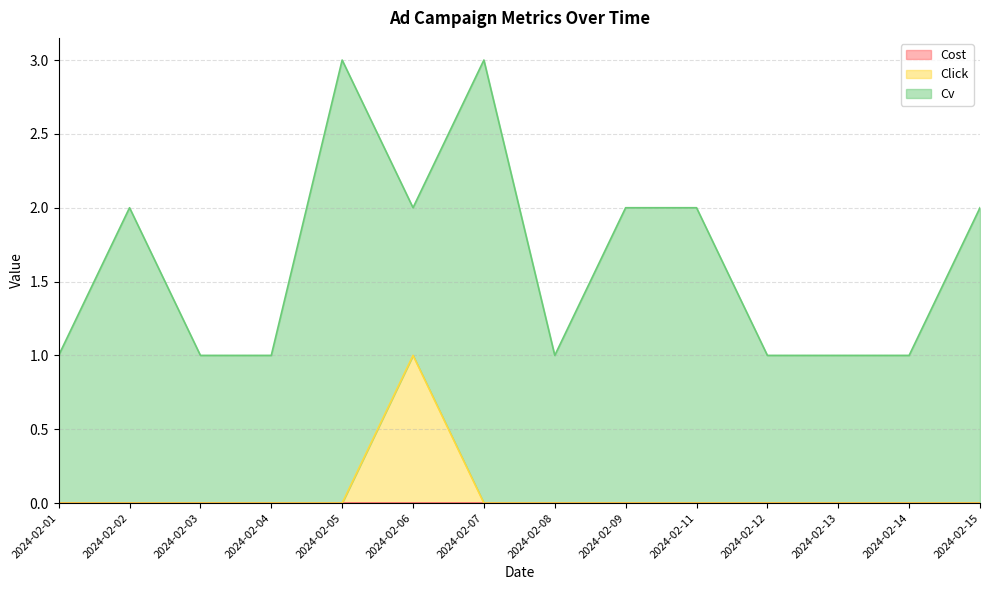

How many lines are shown in the chart?

3